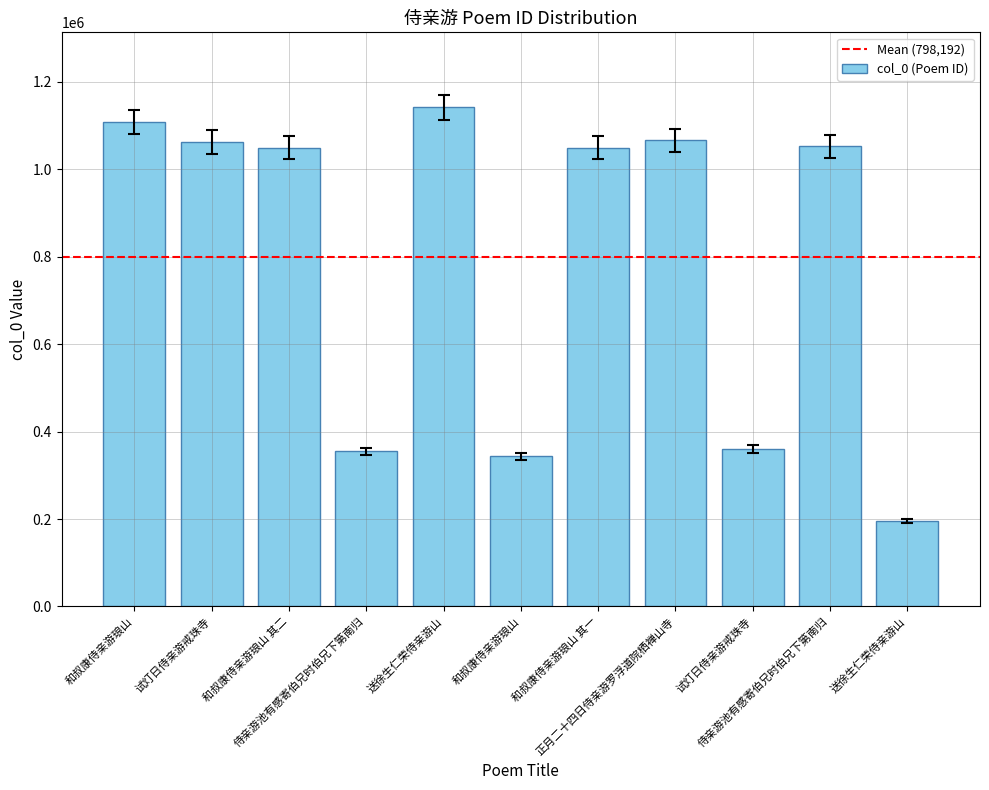

How many distinct data groups are displayed?

1